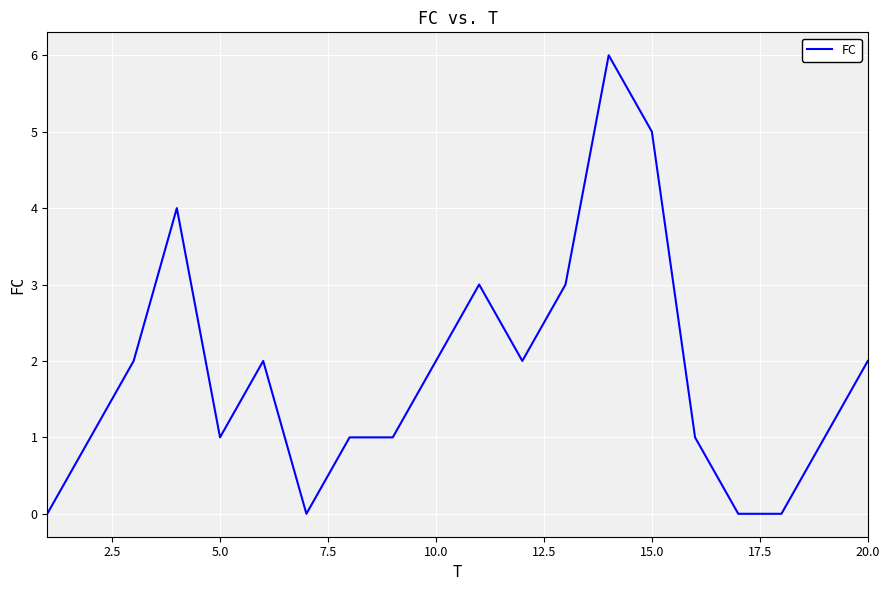

What is the maximum value shown in the chart?

6